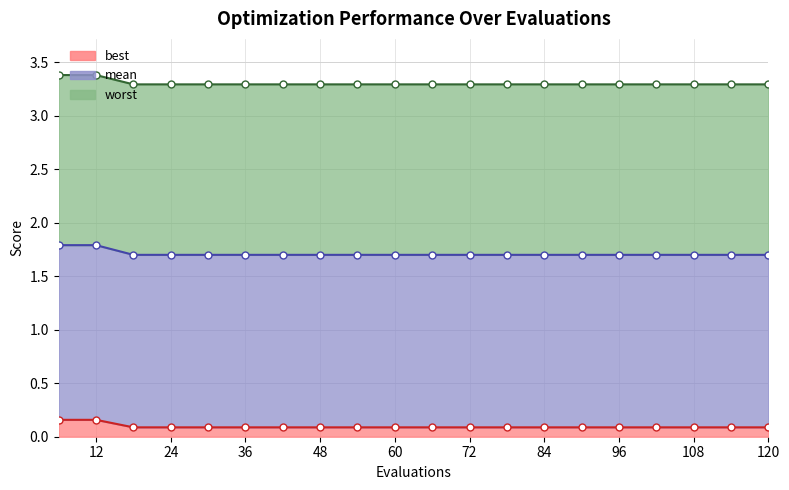

Count the number of categories in the chart.

20